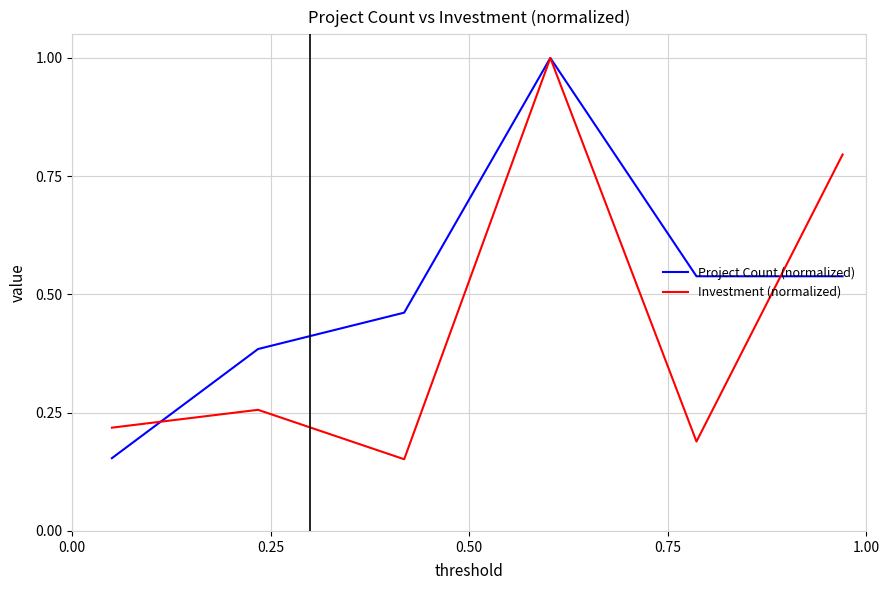

What is the highest value of the Investment (normalized) series?

1.0